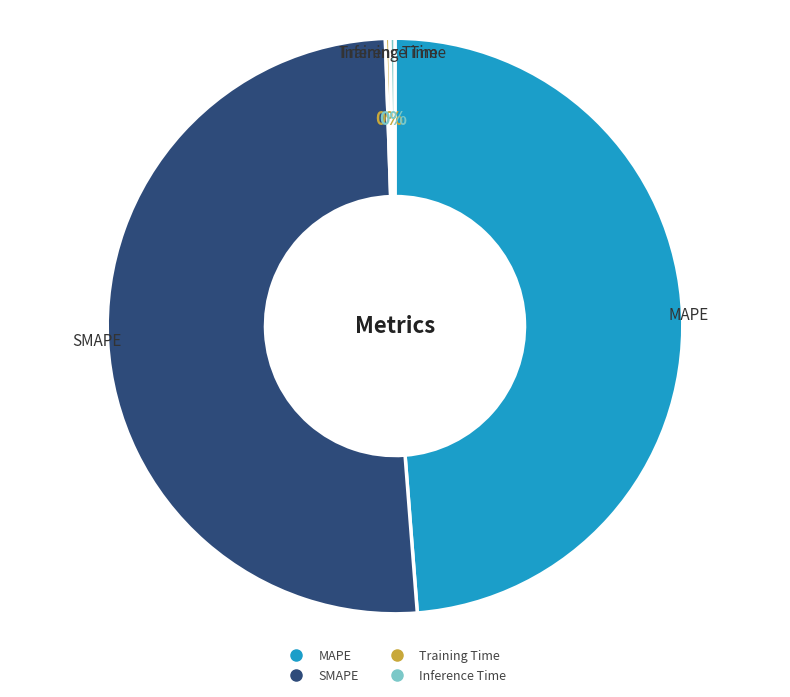

To the nearest percent, what is the combined percentage of SMAPE and Inference Time?

51%